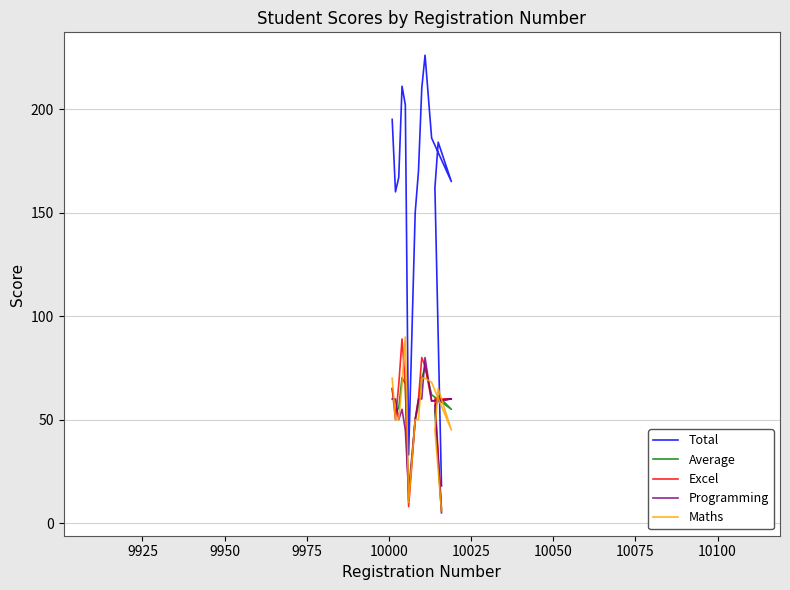

What are all the series names shown in the legend?

Total, Average, Excel, Programming, Maths